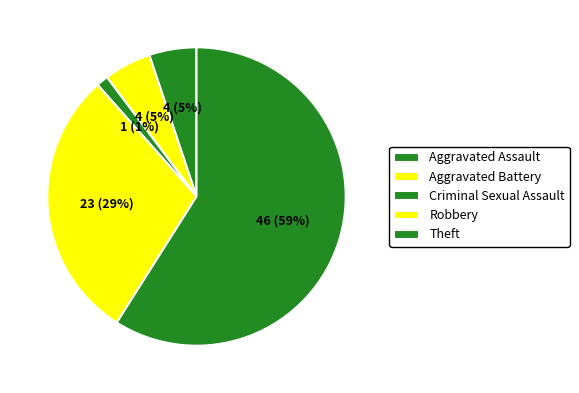

How many segments does this pie chart have?

5